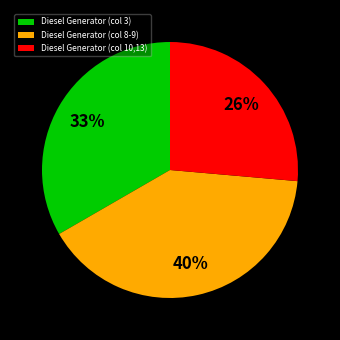

Is it true that Diesel Generator (col 10,13) is 35% of the pie?

False